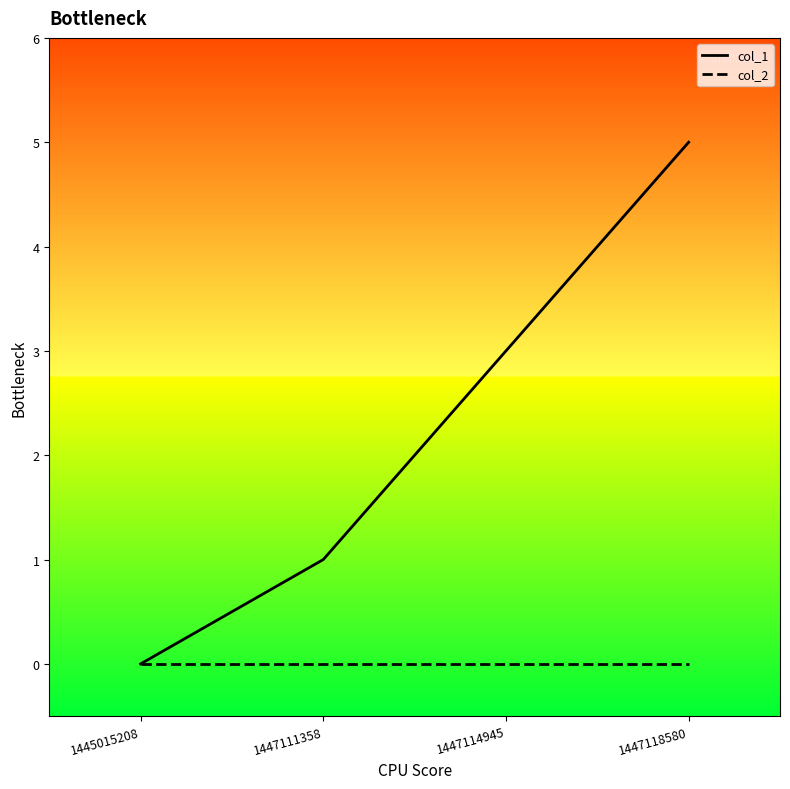

True or false: col_1 has more than 1 interior local peaks.

False